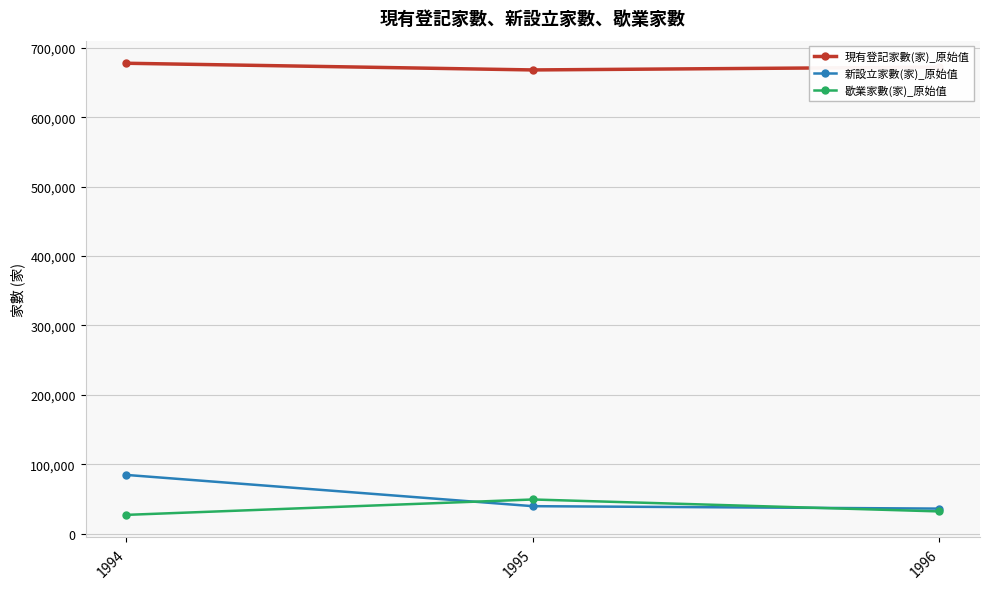

At which category is the sum across all series the highest?

1994